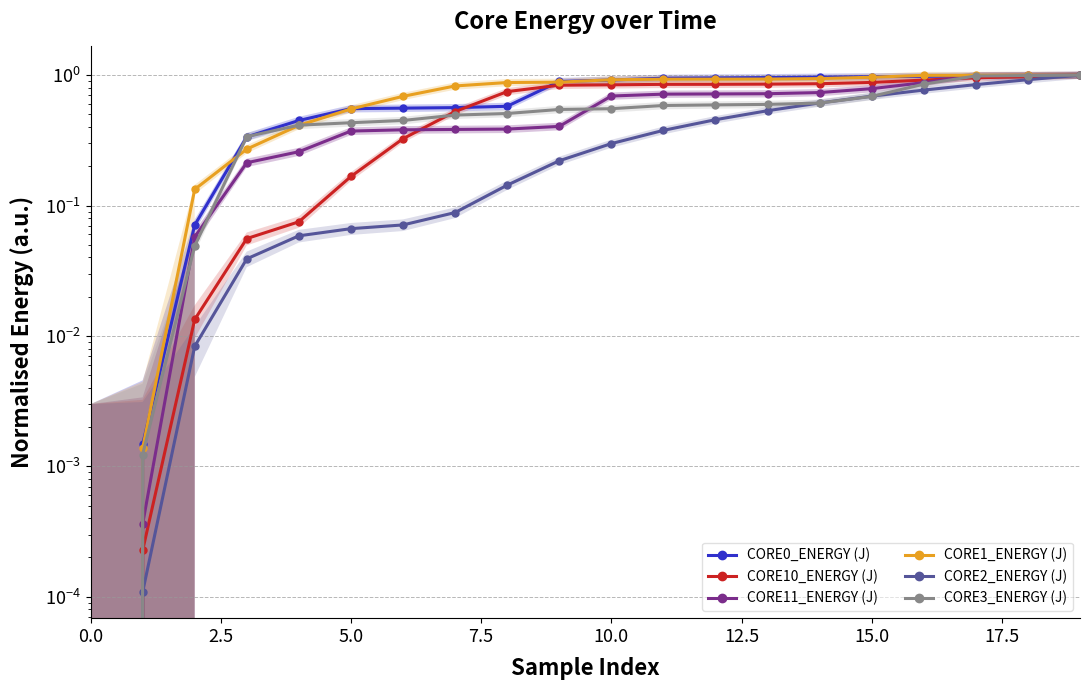

What is the value of the CORE10_ENERGY (J) point at the 9th from the left?

0.7